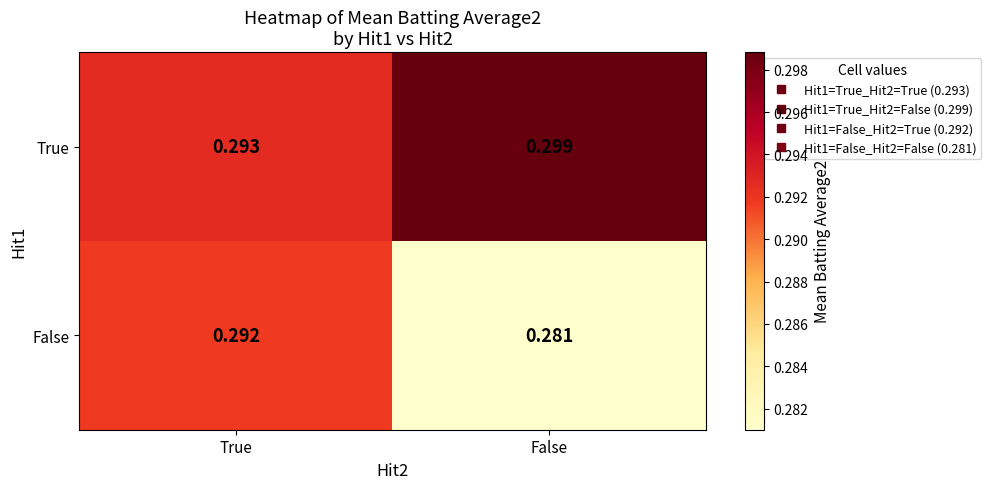

Which series has the largest range (max minus min)?

False